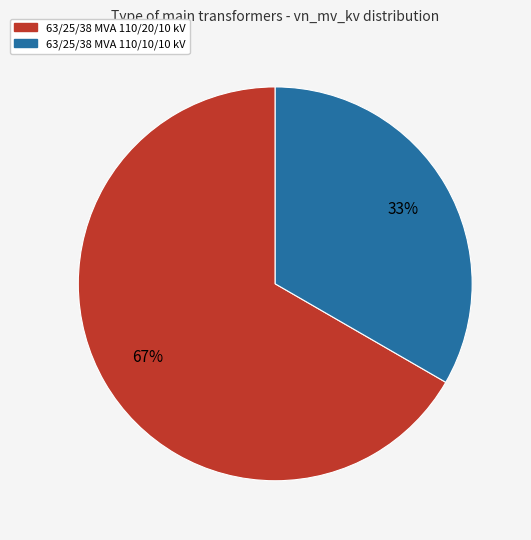

Does any single category account for the majority?

Yes